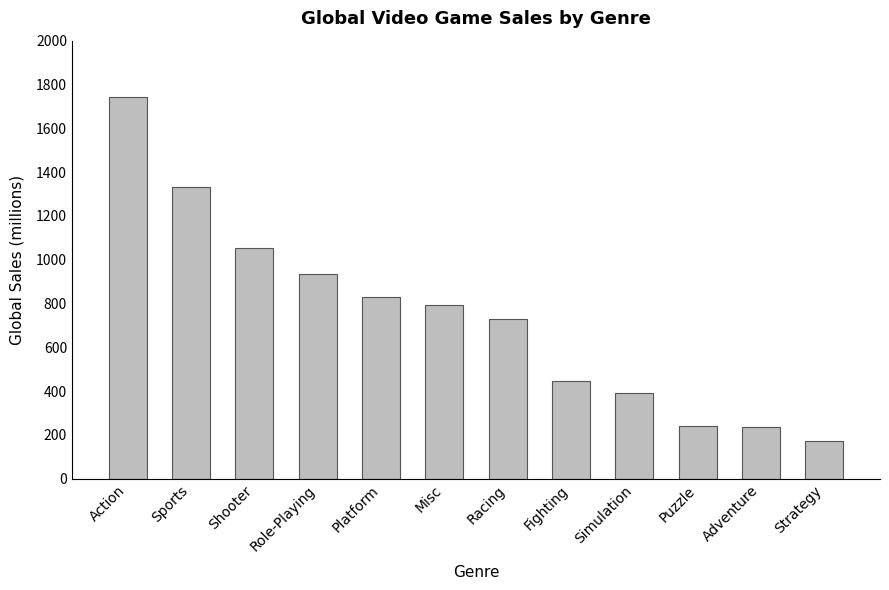

The chart shows a value of 237.4 at Adventure. True or false?

True